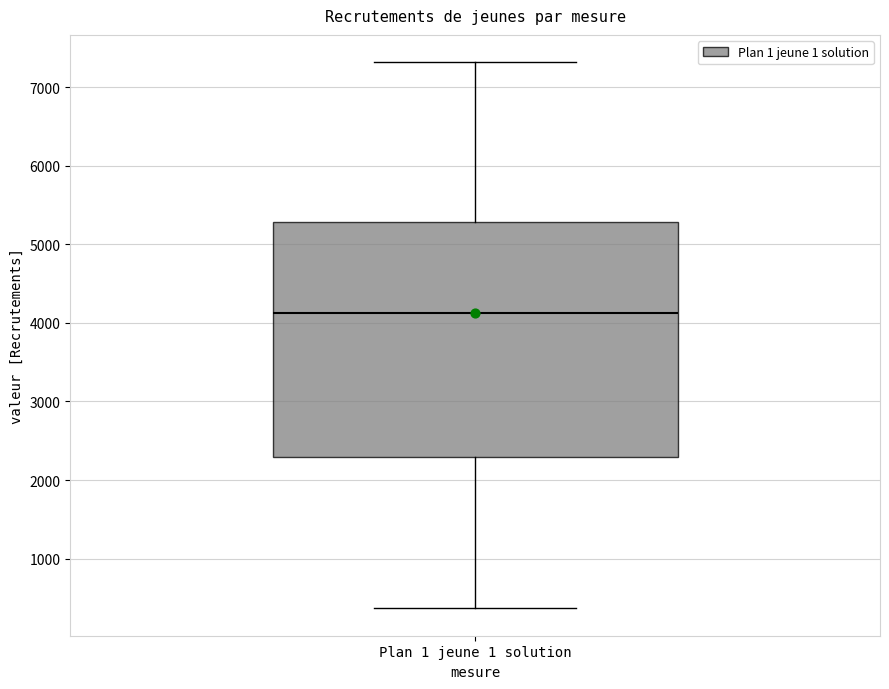

Where does the median line of the box for Plan 1 jeune 1 solution sit on the y-axis? The values are not printed on the chart, so give them approximately, as read against the axis.

4100